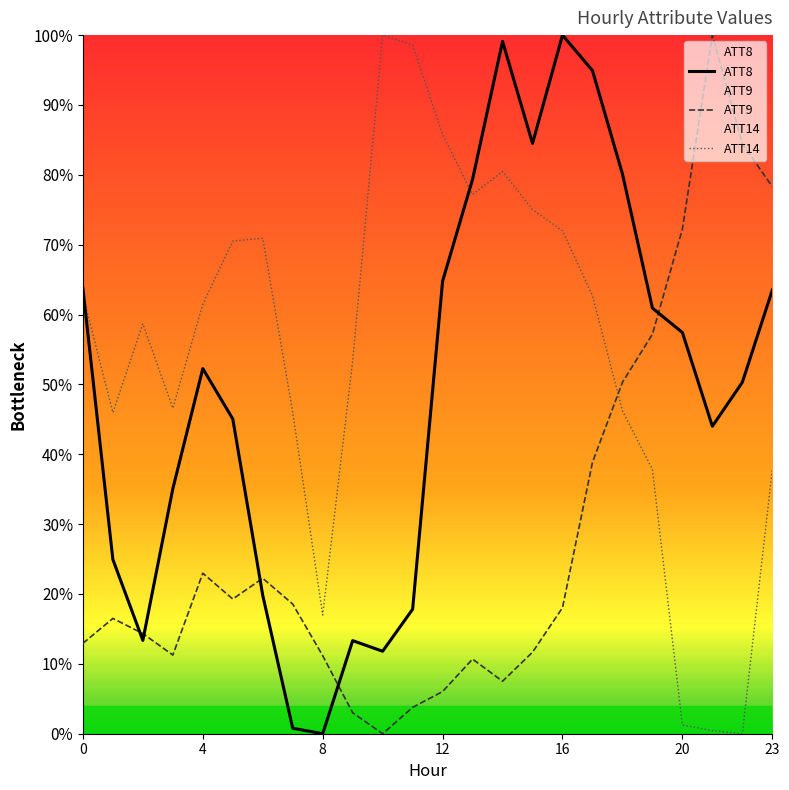

At how many categories does at least one series exceed 0?

24